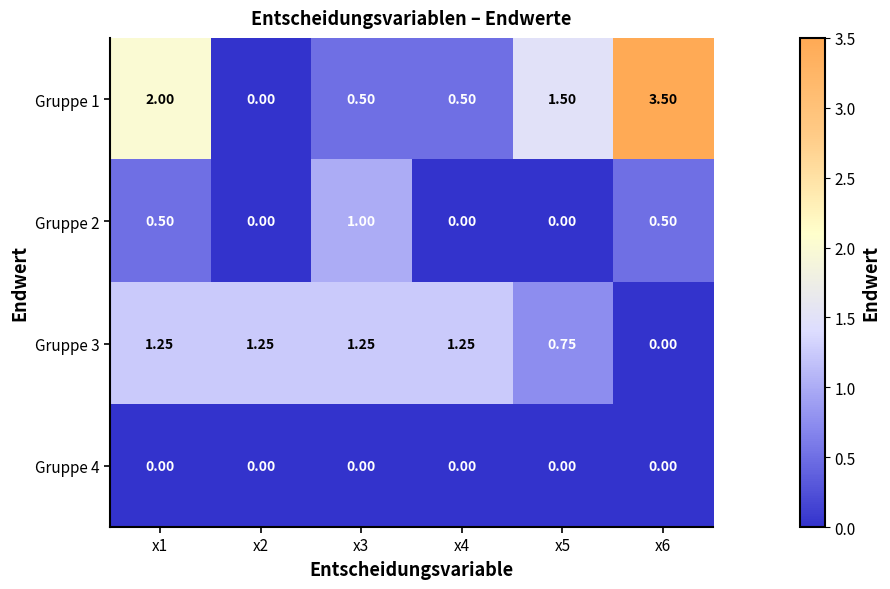

Count the number of data series in this chart.

4